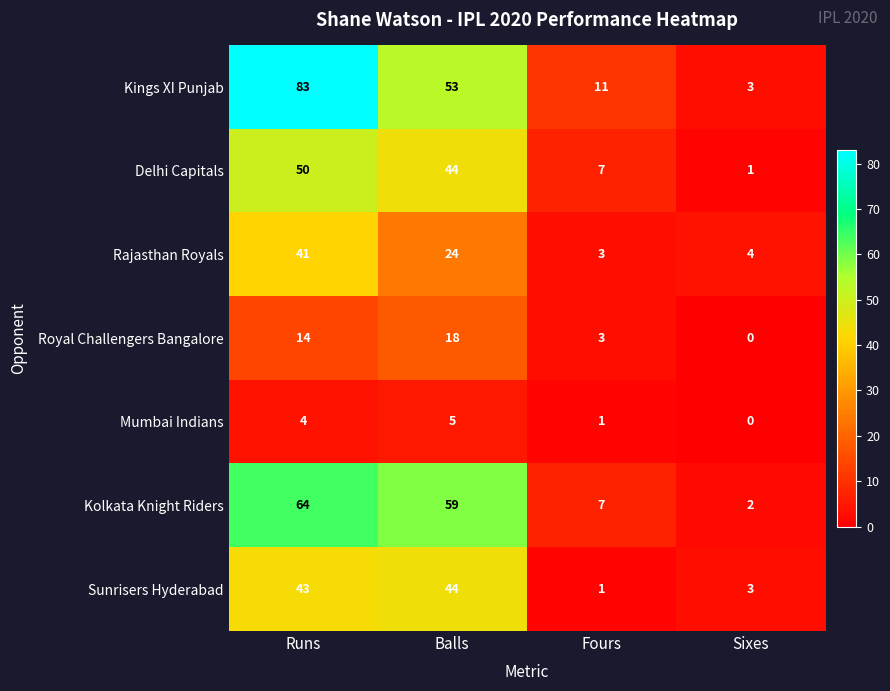

Reading right to left, list all the values displayed in this chart.

Kings XI Punjab: Sixes=3	Fours=11	Balls=53	Runs=83
Delhi Capitals: Sixes=1	Fours=7	Balls=44	Runs=50
Rajasthan Royals: Sixes=4	Fours=3	Balls=24	Runs=41
Royal Challengers Bangalore: Sixes=0	Fours=3	Balls=18	Runs=14
Mumbai Indians: Sixes=0	Fours=1	Balls=5	Runs=4
Kolkata Knight Riders: Sixes=2	Fours=7	Balls=59	Runs=64
Sunrisers Hyderabad: Sixes=3	Fours=1	Balls=44	Runs=43